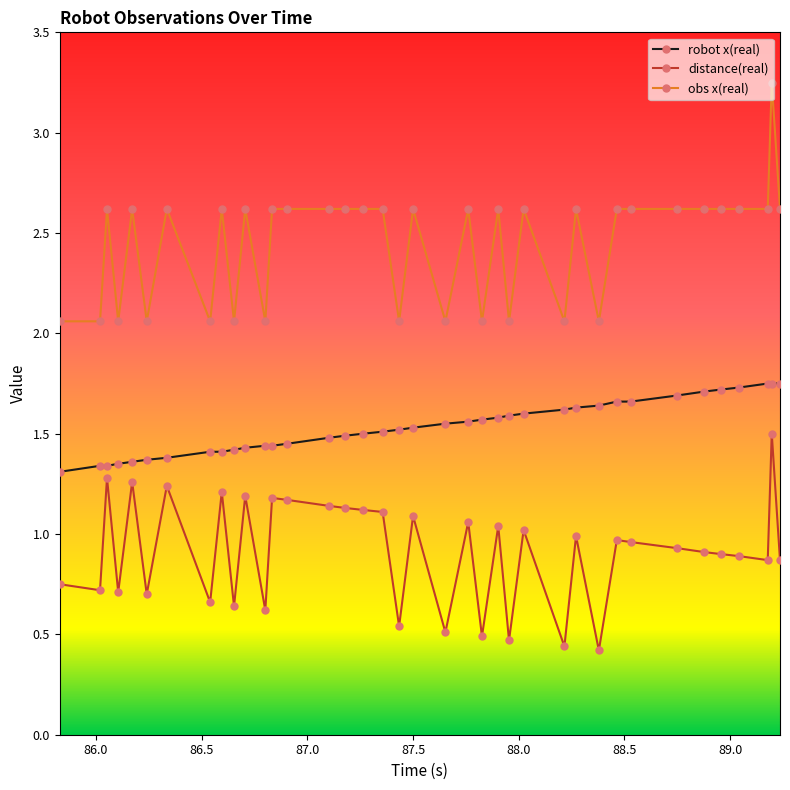

Rank the series by their maximum value, from lowest to highest.

distance(real), robot x(real), obs x(real)